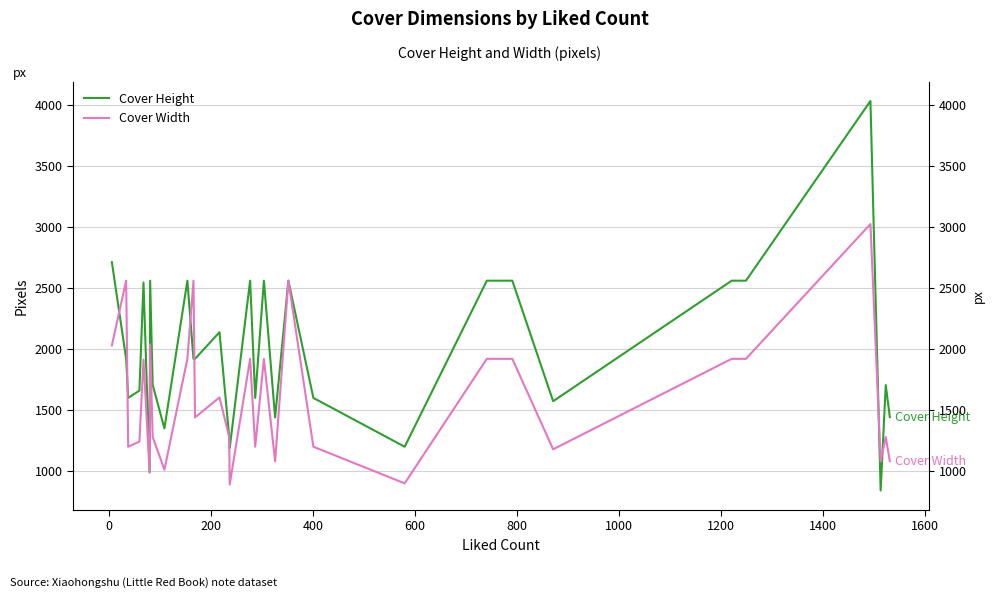

Which series has the largest range (max minus min)?

Cover Height